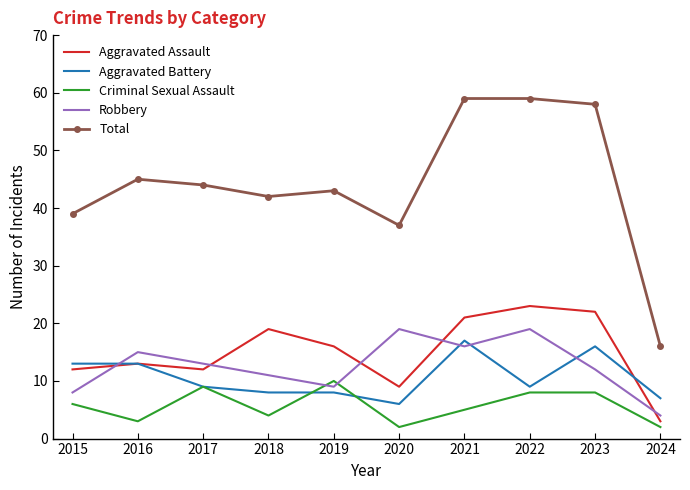

At how many categories does at least one series exceed 6?

10